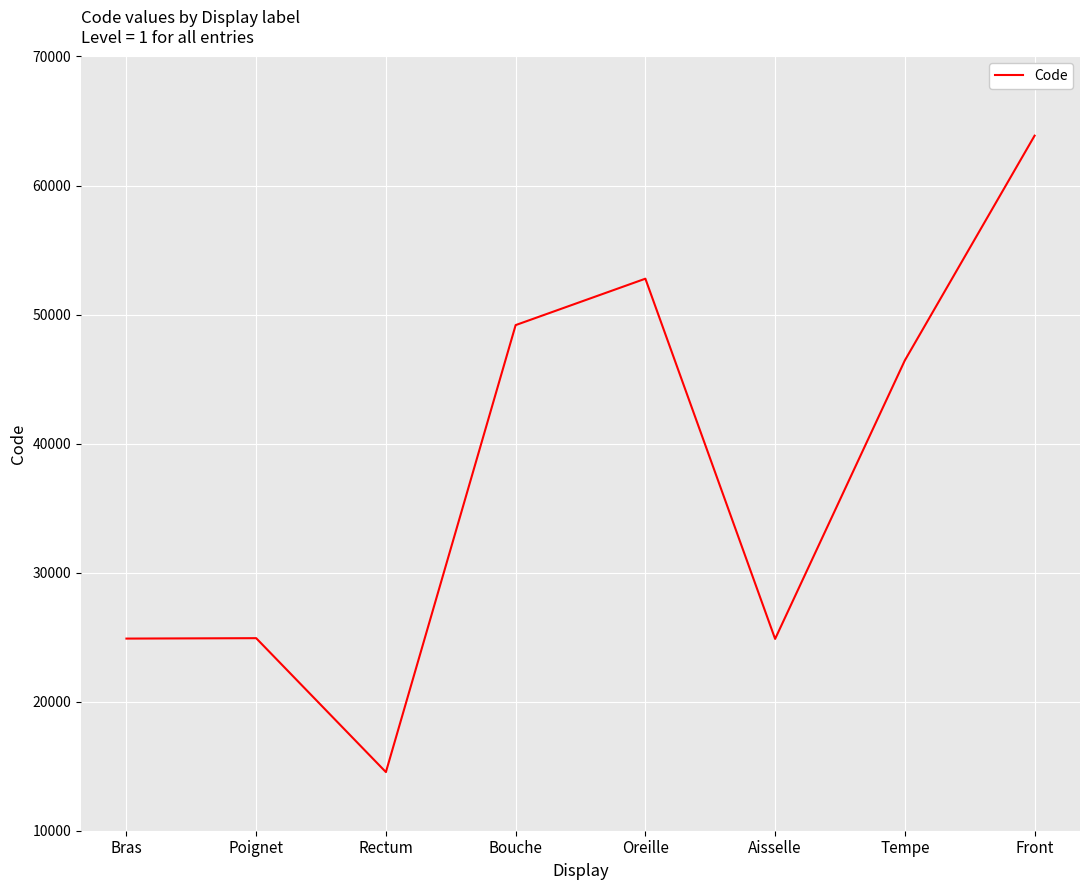

What is the difference between the second highest and second lowest values?

27916